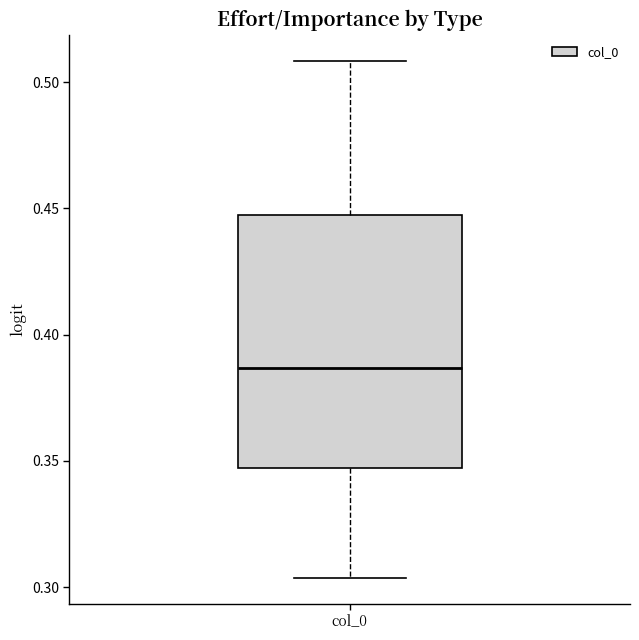

Transcribe this box plot: give where the median line is, the range the box spans, and where the two whiskers end, as read against the y-axis. The values are not printed on the chart, so give them approximately, as read against the axis.

median 0.385, box 0.345 to 0.445, whiskers 0.305 to 0.510